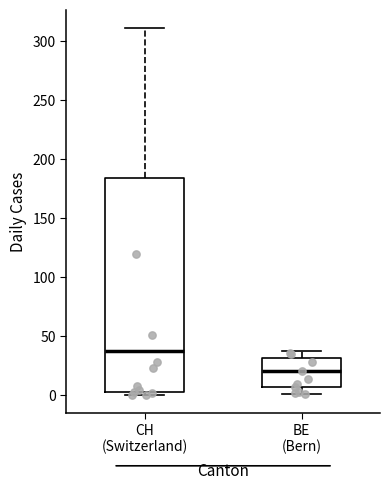

Which box is the tallest, from its lower edge to its upper edge?

CH (Switzerland)